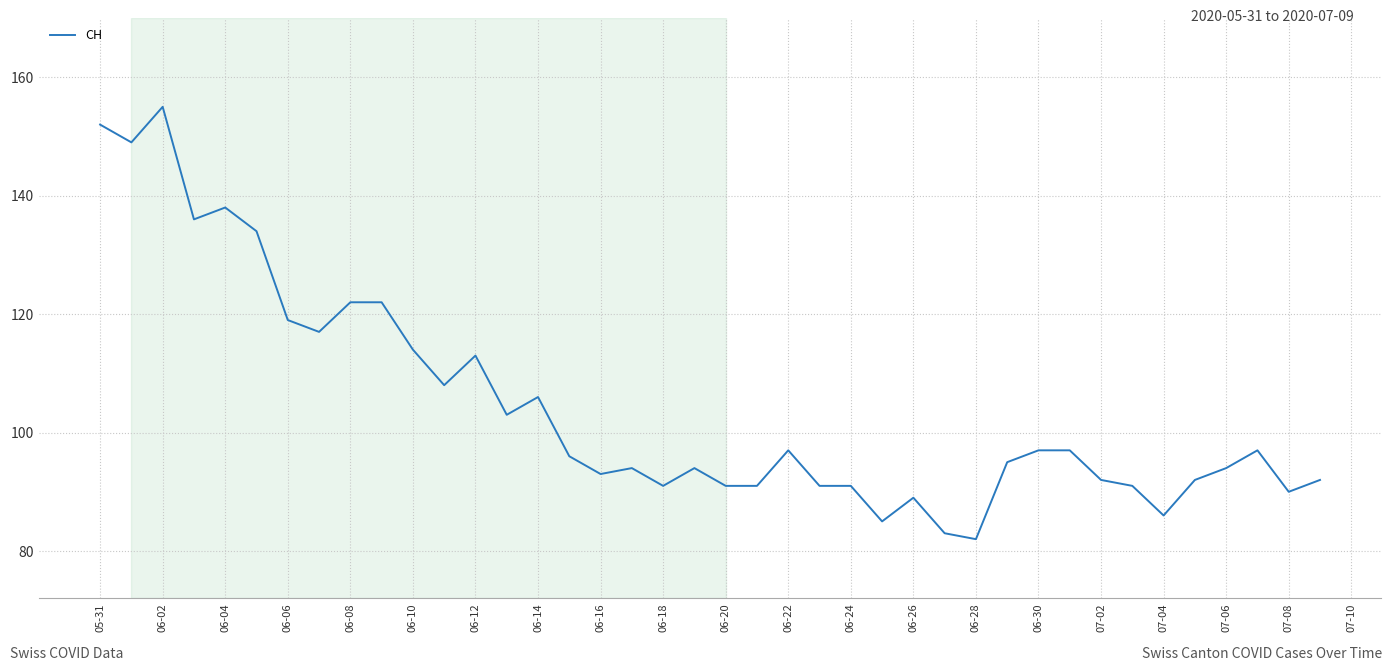

What is the smallest value displayed?

82